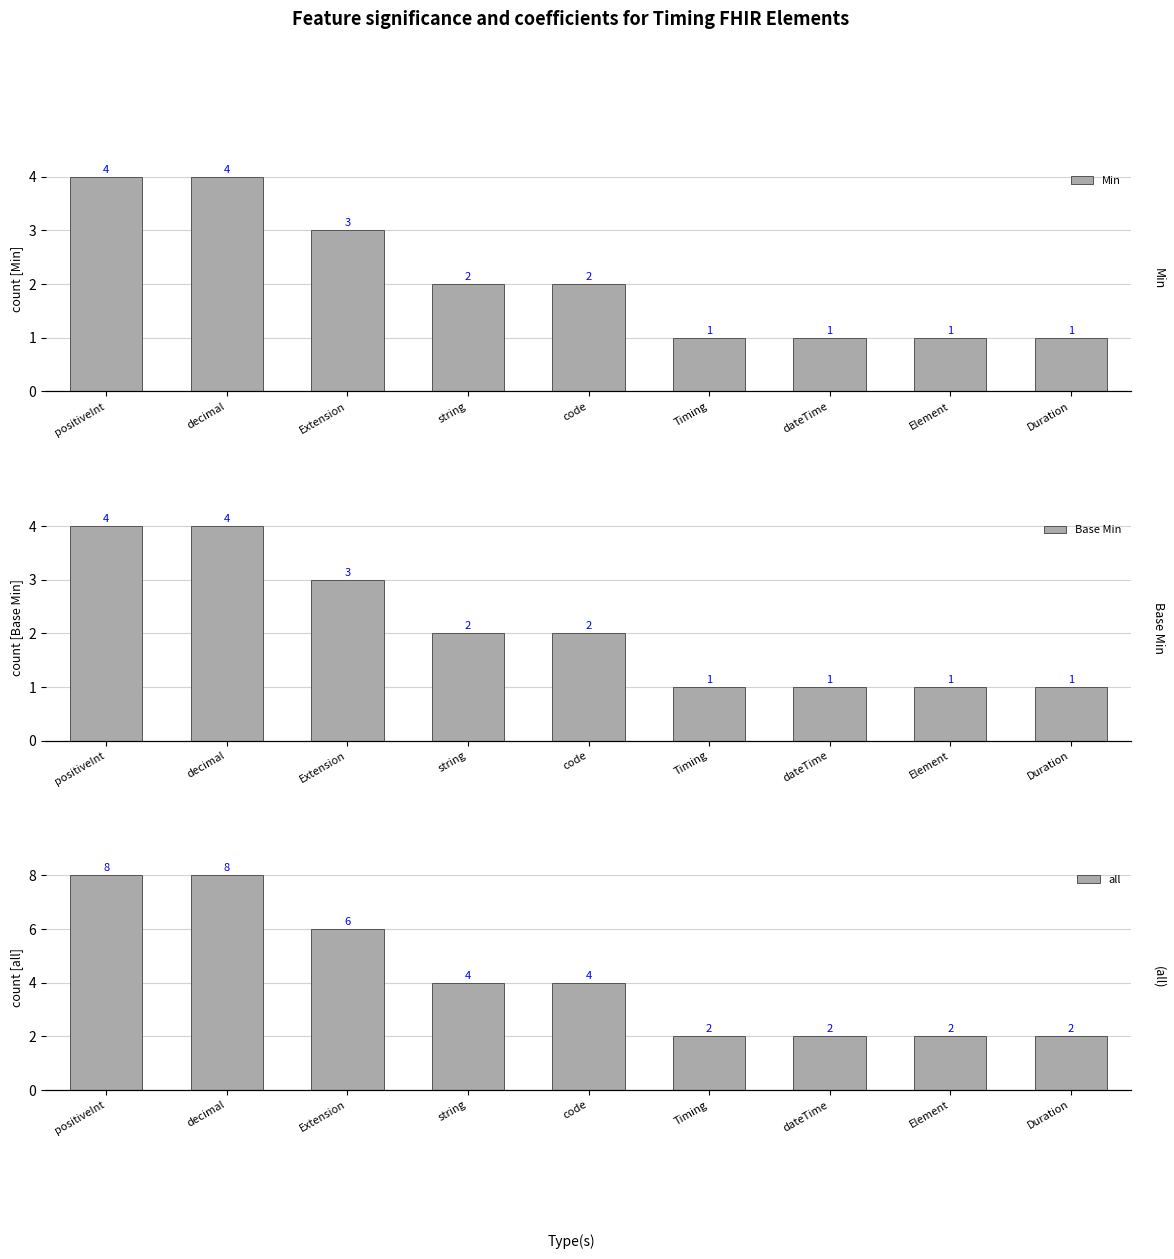

Where is Min nearest to the value 2?

string